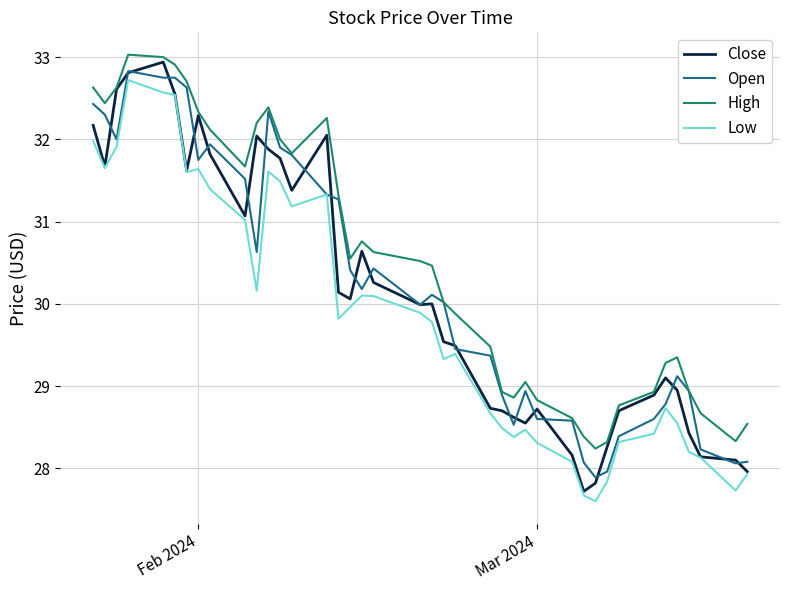

Which series has the largest total across all categories?

High